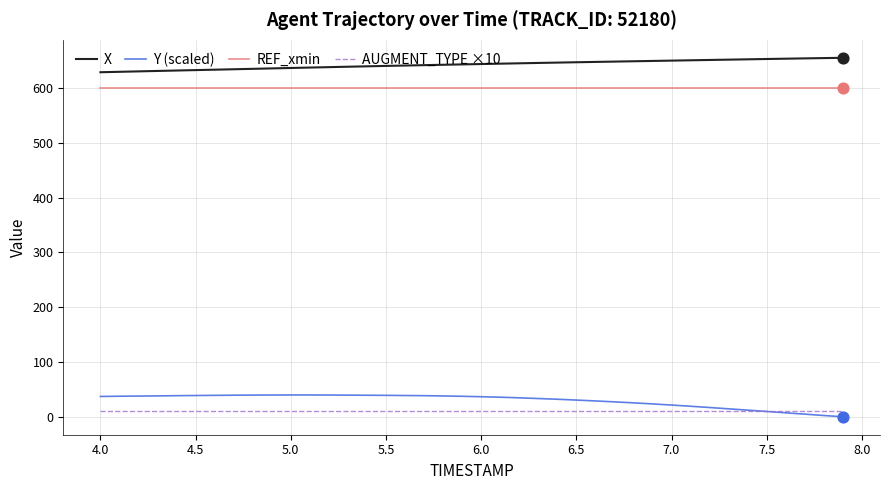

True or false: X and REF_xmin intersect in this chart.

False